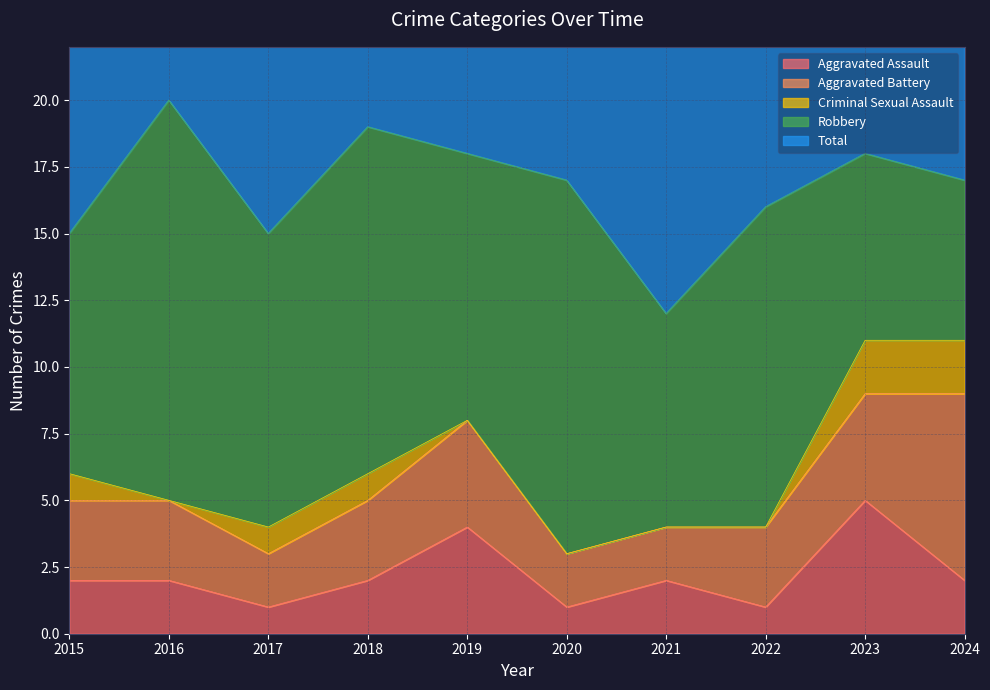

The Aggravated Assault series shows 1 at 2020. True or false?

False